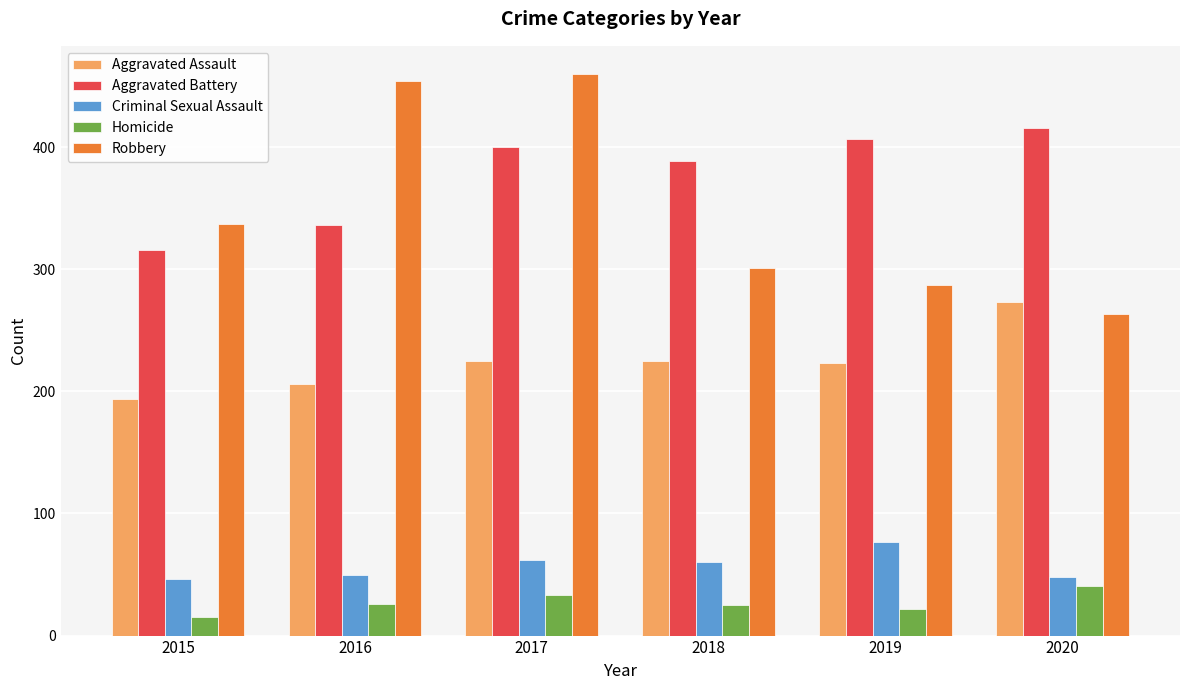

Which category has the lowest value in the Homicide series?

2015